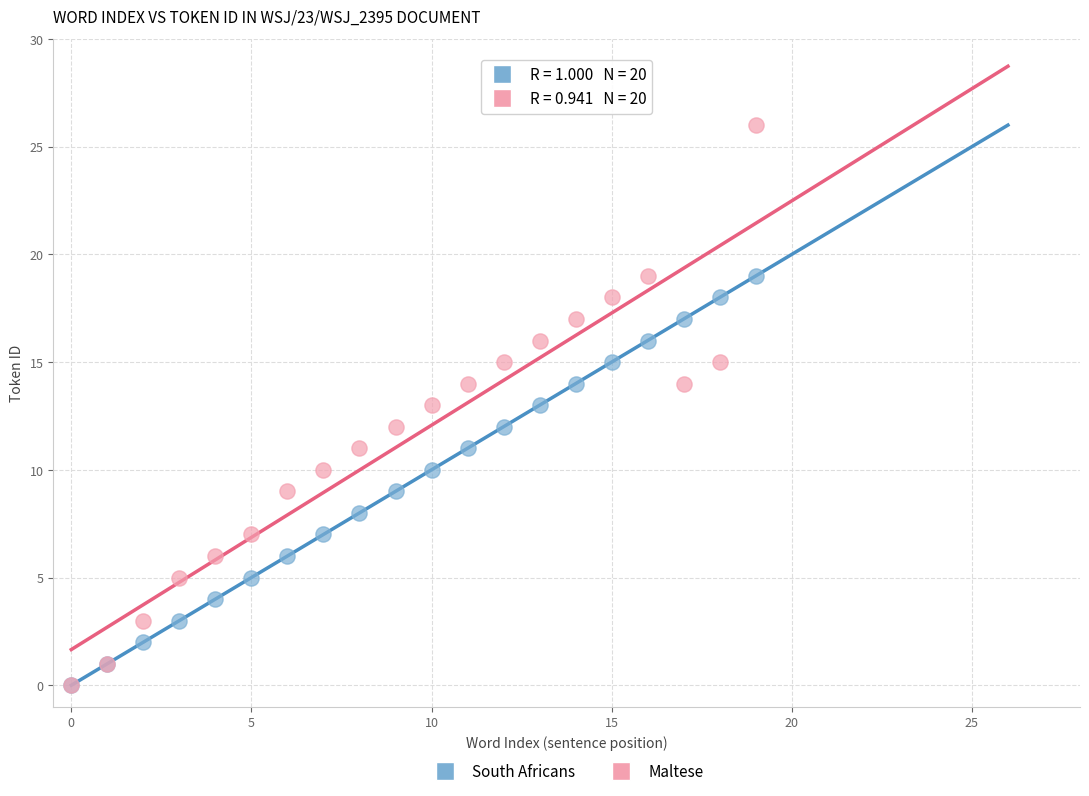

What are all the series names shown in the legend?

South Africans, Maltese